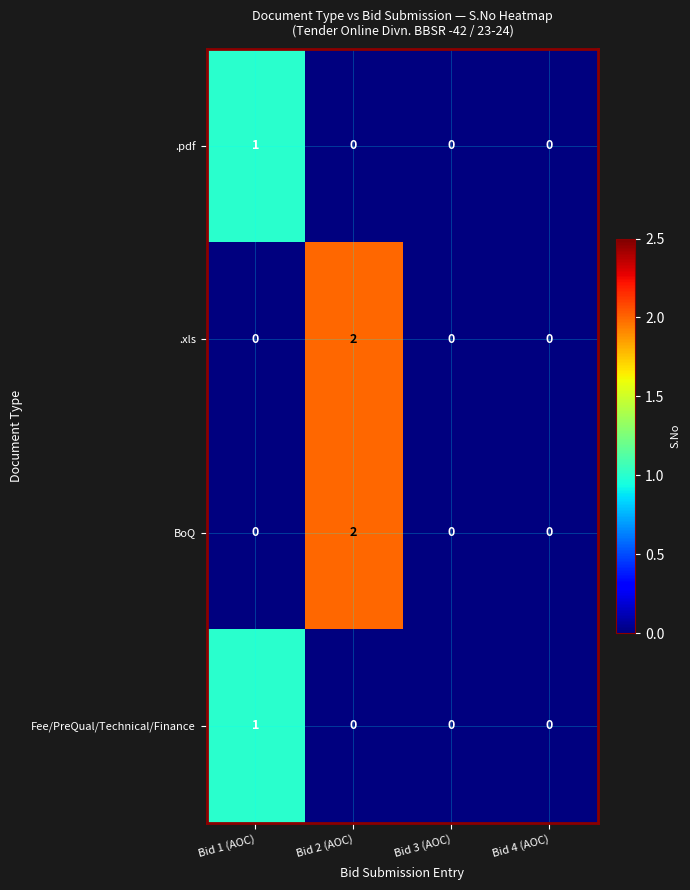

Is the value of .xls at Bid 4 (AOC) greater than the value of .pdf at Bid 1 (AOC)?

No